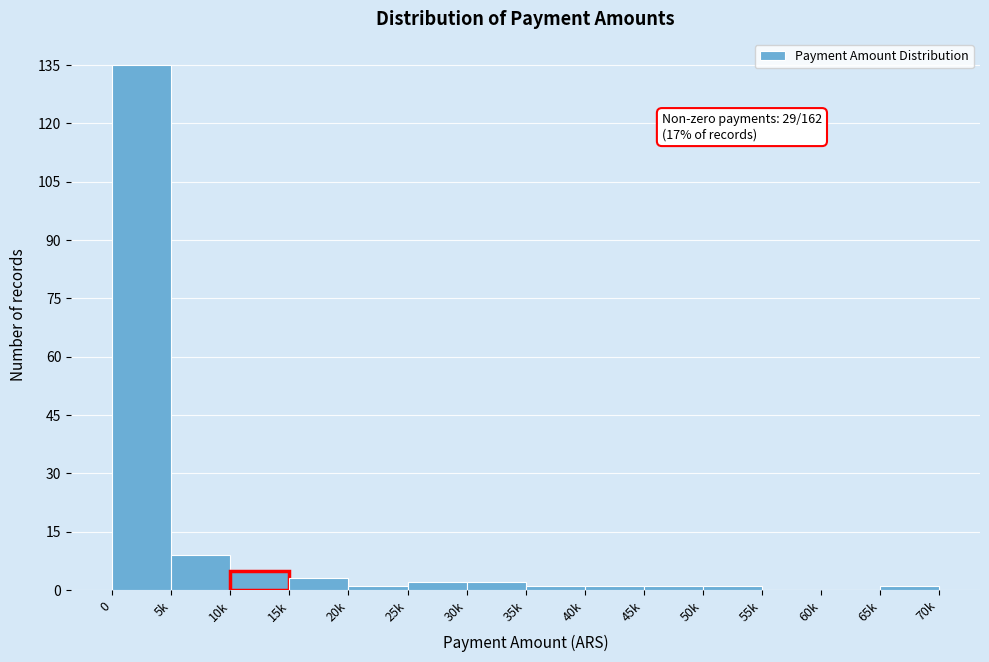

Reading left to right, transcribe all the data shown in this chart.

0=135	5k=9	10k=5	15k=3	20k=1	25k=2	30k=2	35k=1	40k=1	45k=1	50k=1	55k=0	60k=0	65k=1